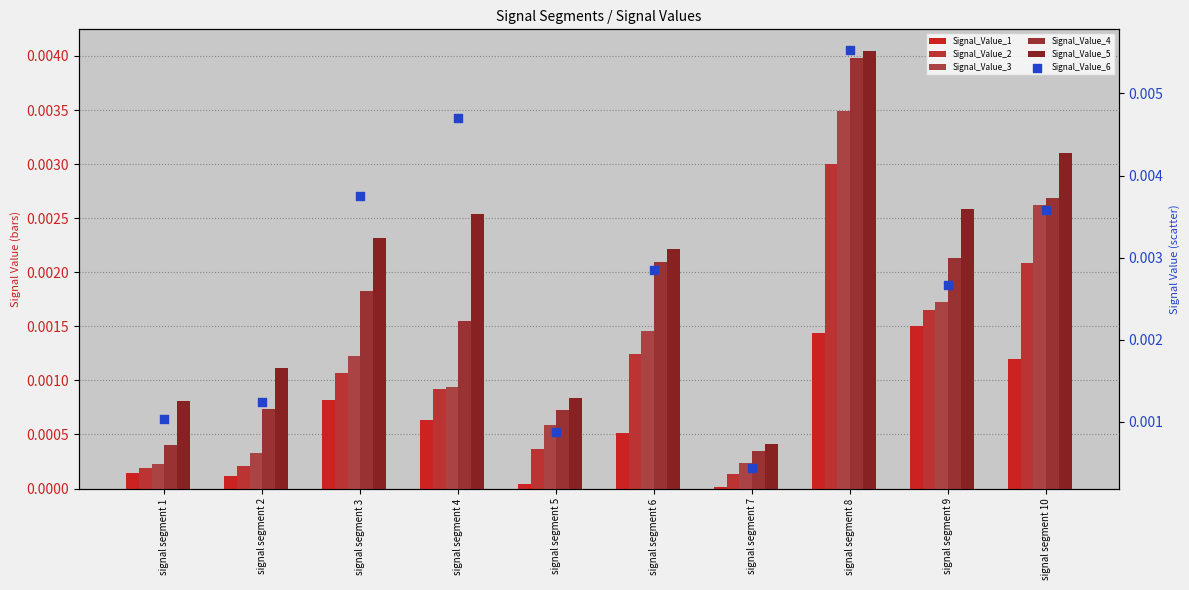

What are all the series names shown in the legend?

Signal_Value_1, Signal_Value_2, Signal_Value_3, Signal_Value_4, Signal_Value_5, Signal_Value_6